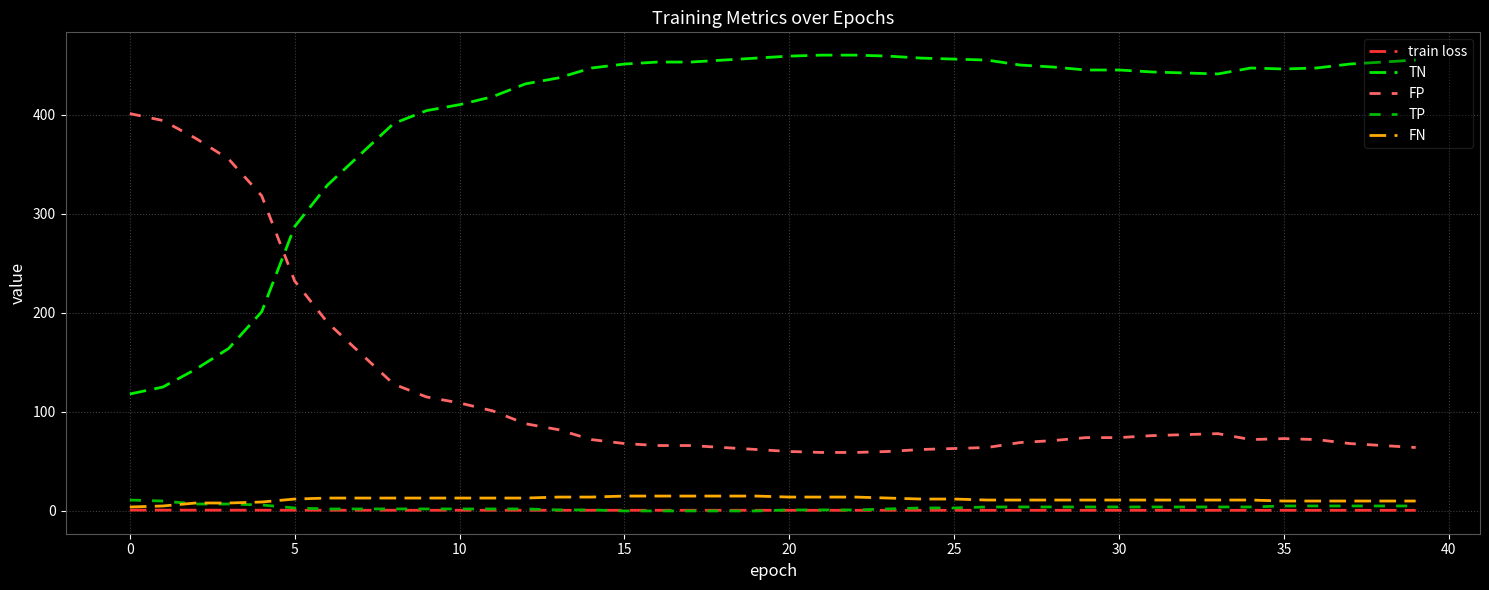

At how many categories does at least one series exceed 163?

40